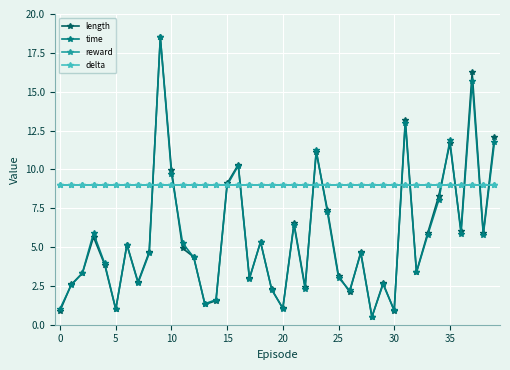

Rank the series by their maximum value, from highest to lowest.

length, time, reward, delta